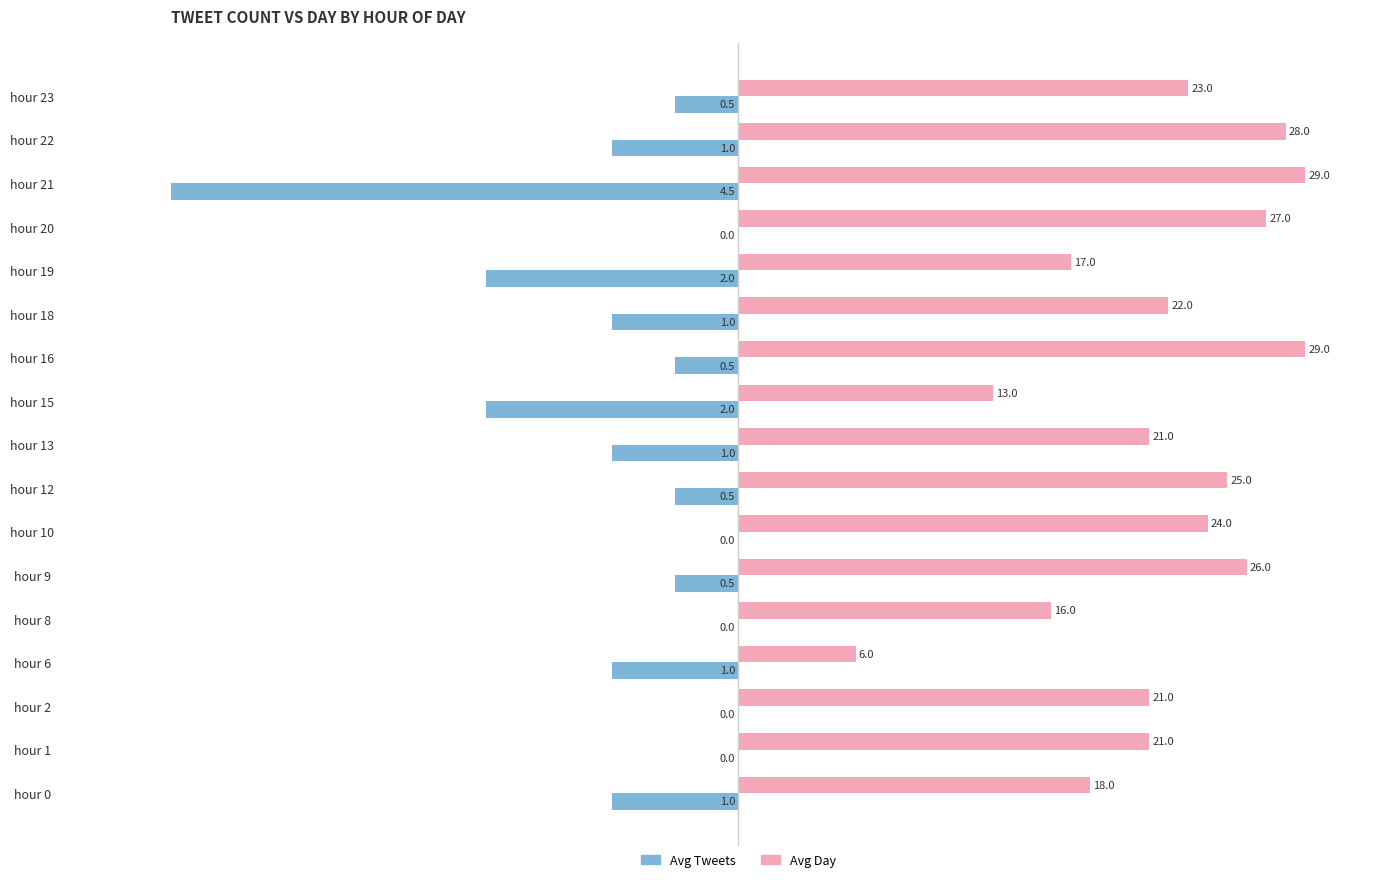

What are all the series names shown in the legend?

Avg Tweets, Avg Day